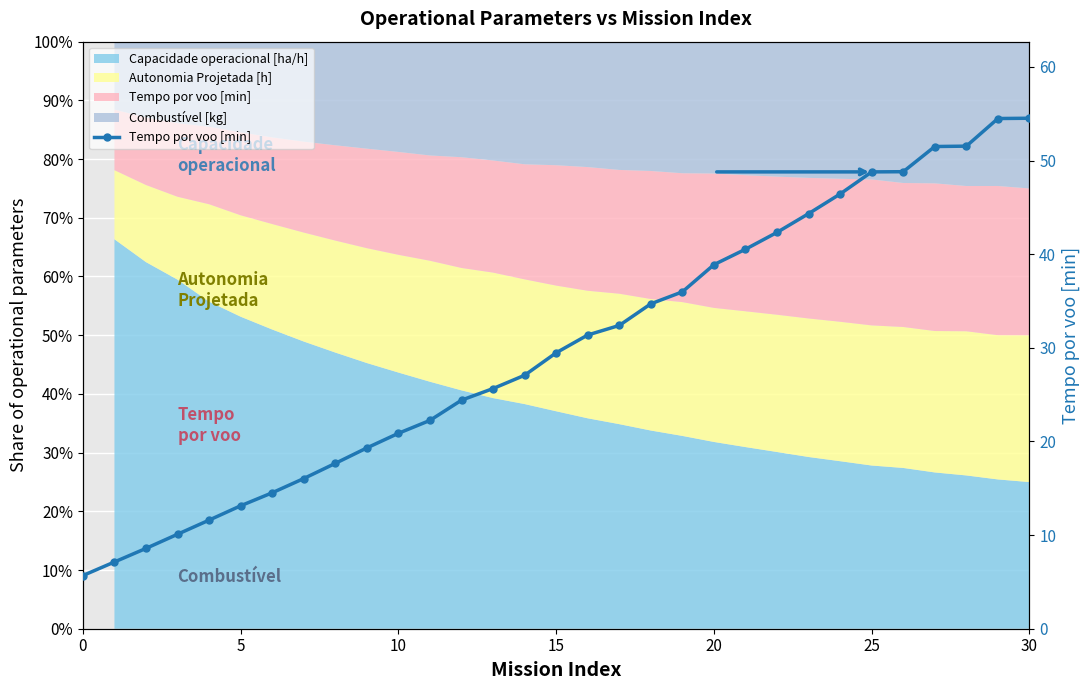

Approximately how many times larger is the value at 20 compared to 13?

1.5